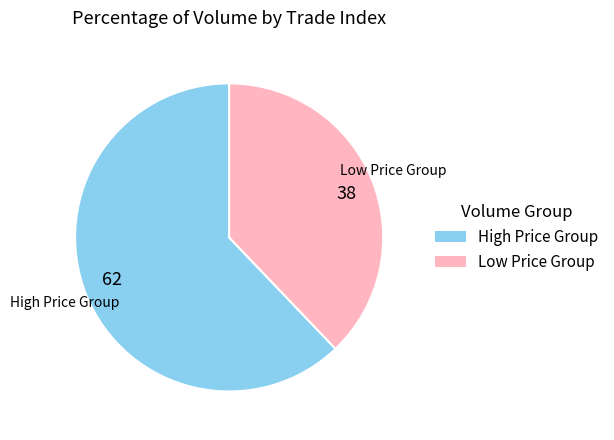

Approximately how many times larger is the value at 62 compared to 38?

1.6